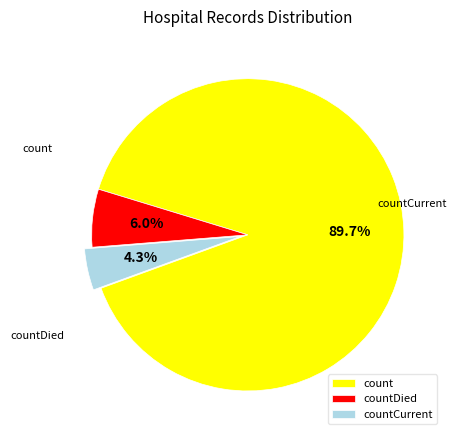

Which slice is the largest?

count